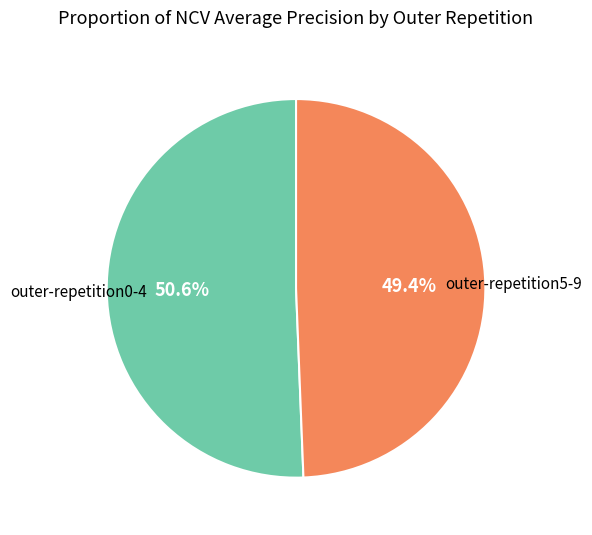

Is there any slice that represents more than half of the pie?

Yes